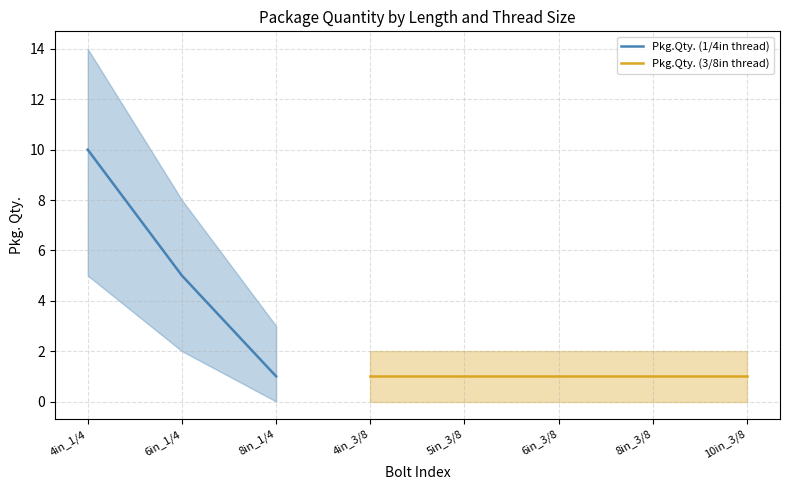

Rank the categories by Pkg.Qty. (1/4in thread) value from highest to lowest.

4in_1/4, 6in_1/4, 8in_1/4